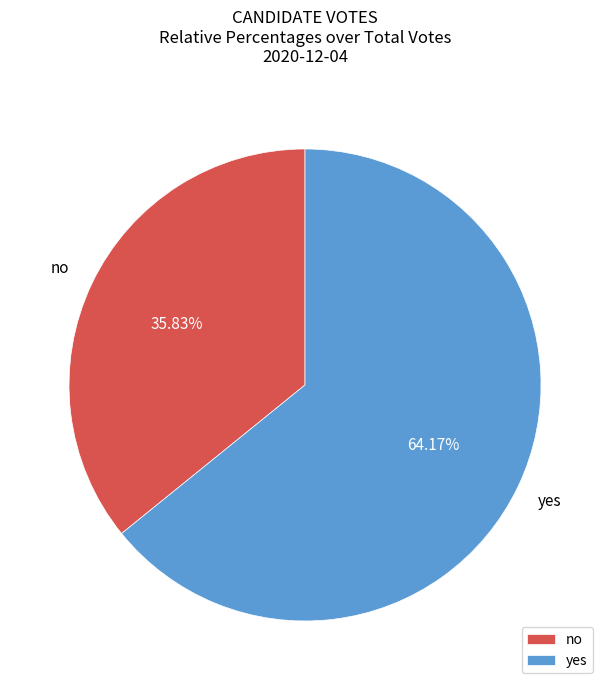

What is the ratio of the value at yes to the value at no?

1.8